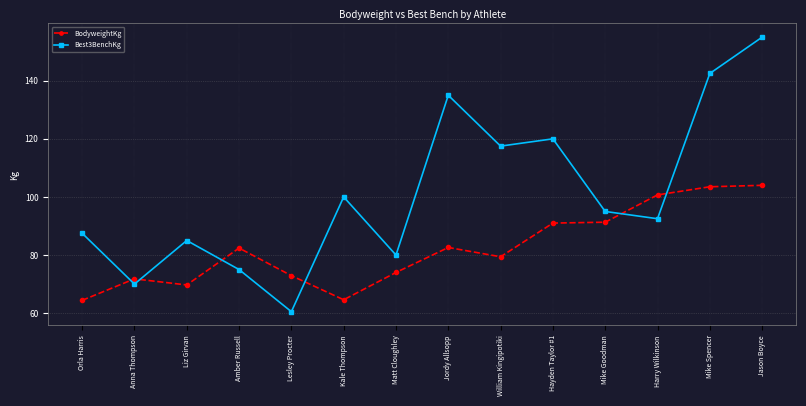

What is the label of the 4th point from the left?

Amber Russell